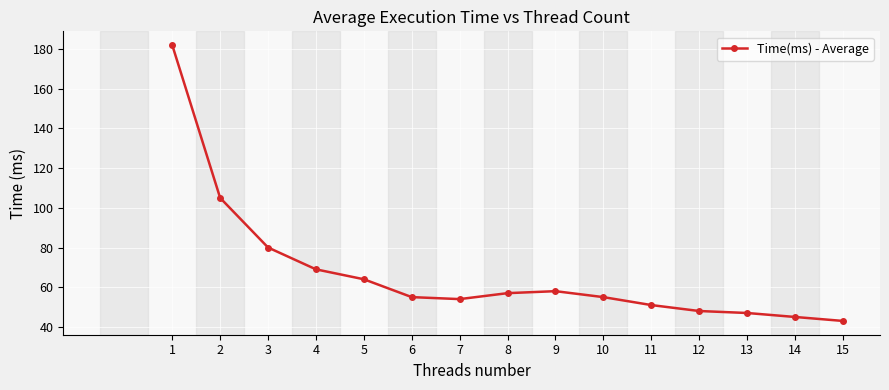

True or false: the data shows 105 at 2.

True